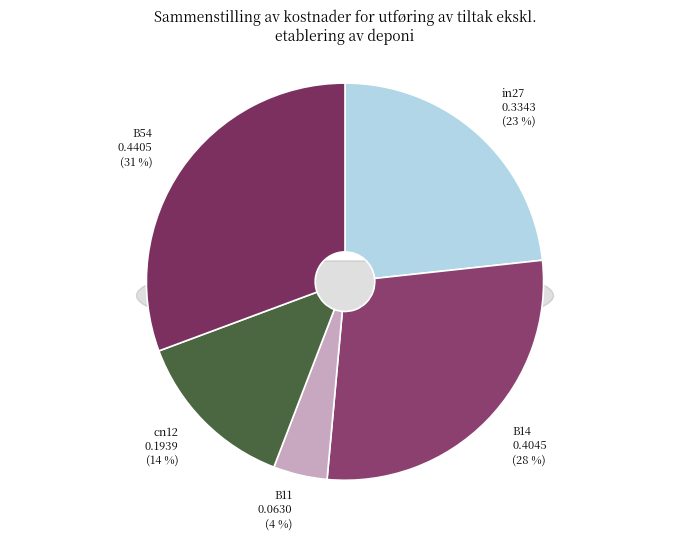

To the nearest percent, what percentage of the pie is cn12?

14%